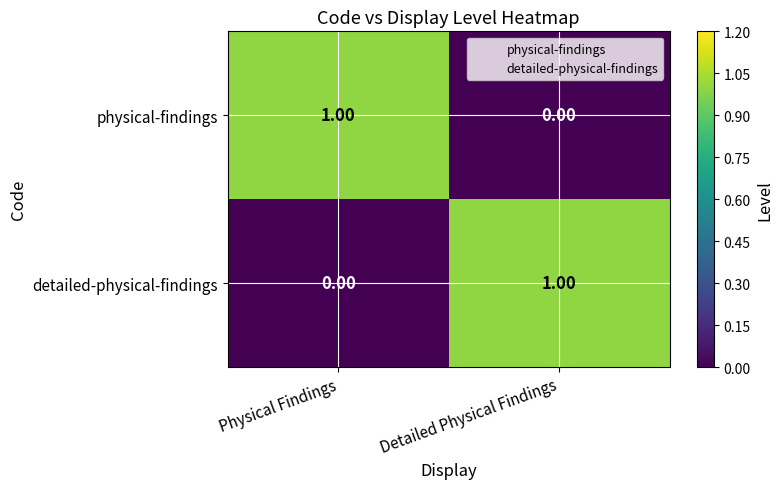

Where is physical-findings nearest to the value 0?

Detailed Physical Findings